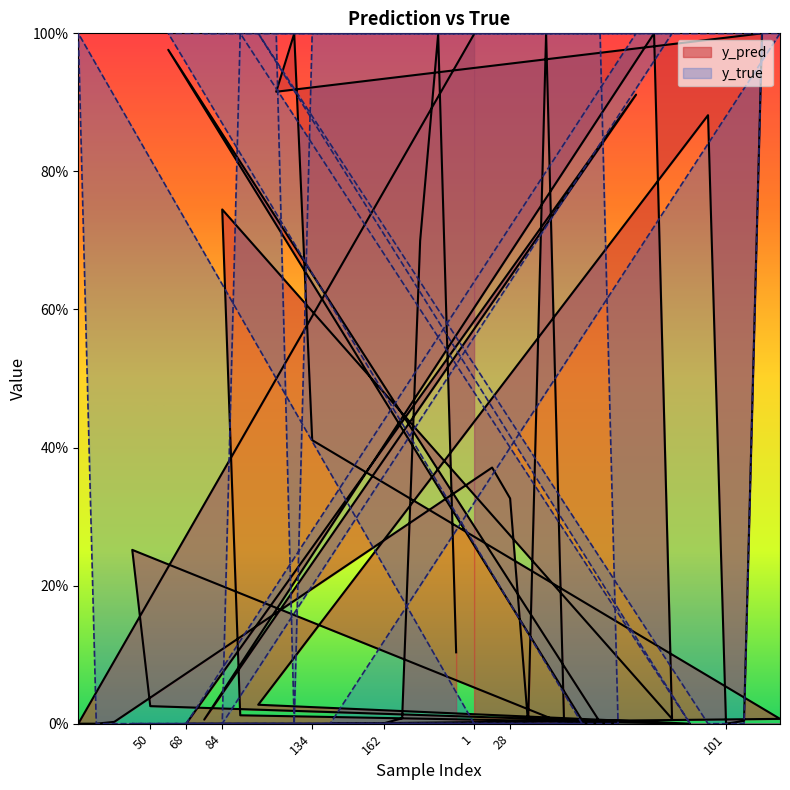

What are all the series names shown in the legend?

y_pred, y_true